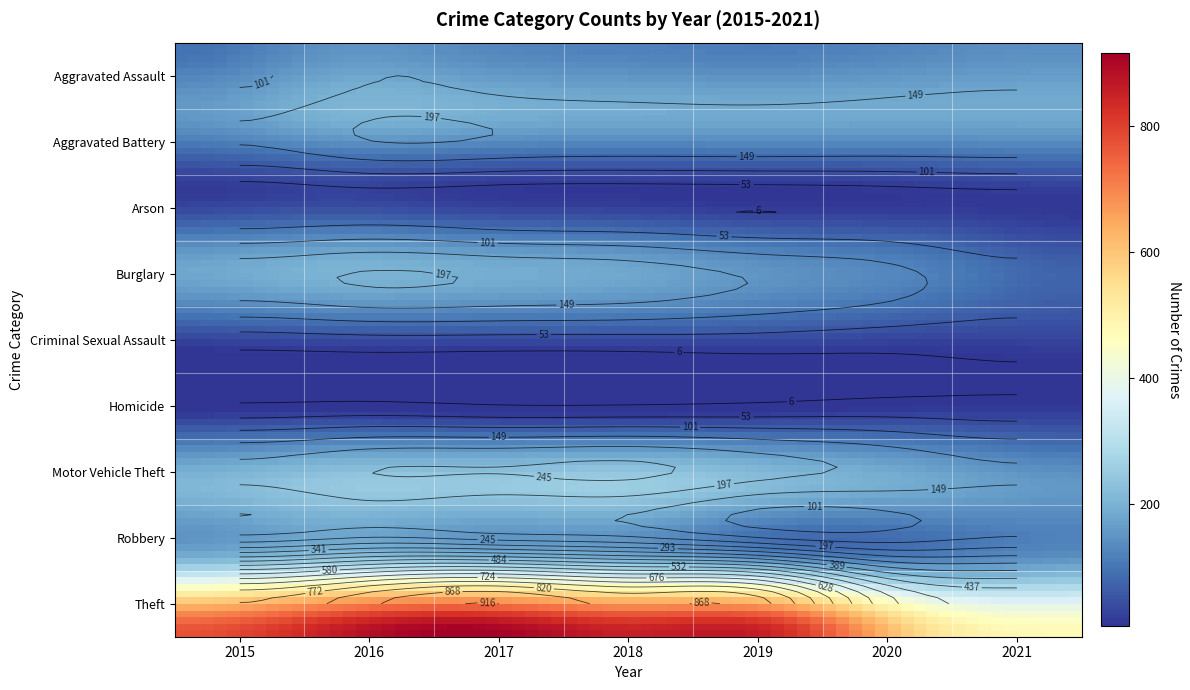

True or false: Burglary has a value of 66 at 4.

False